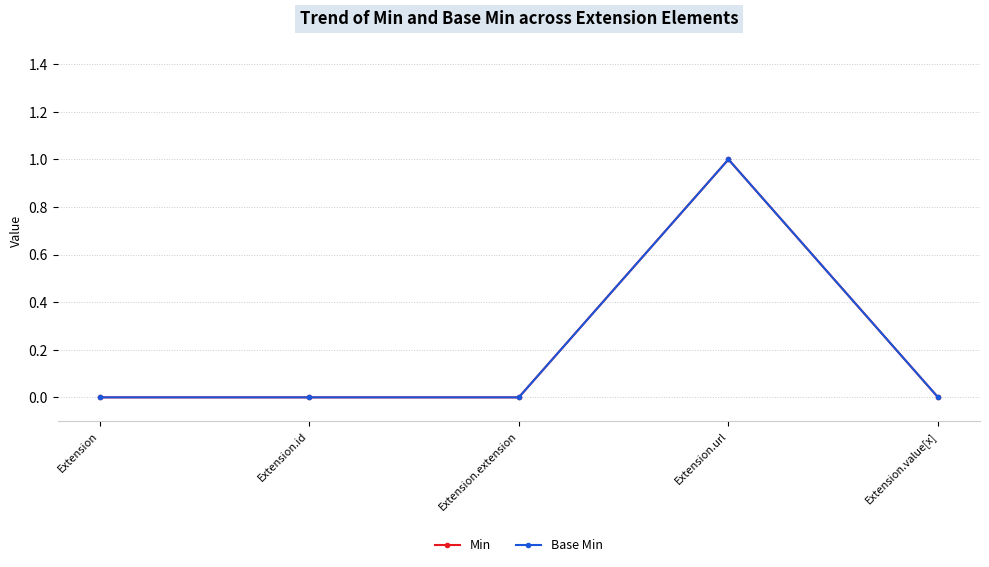

True or false: Base Min and Min cross at least once.

False